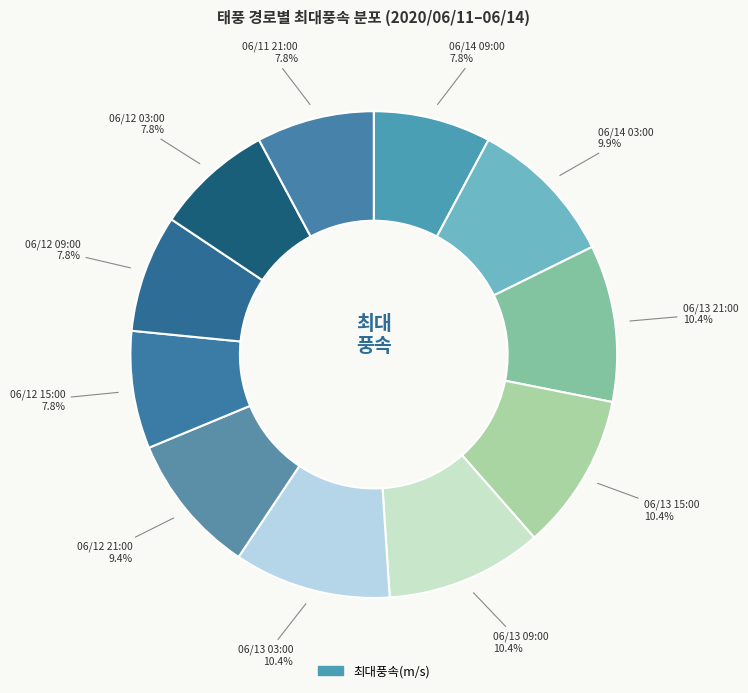

How many segments does this pie chart have?

11